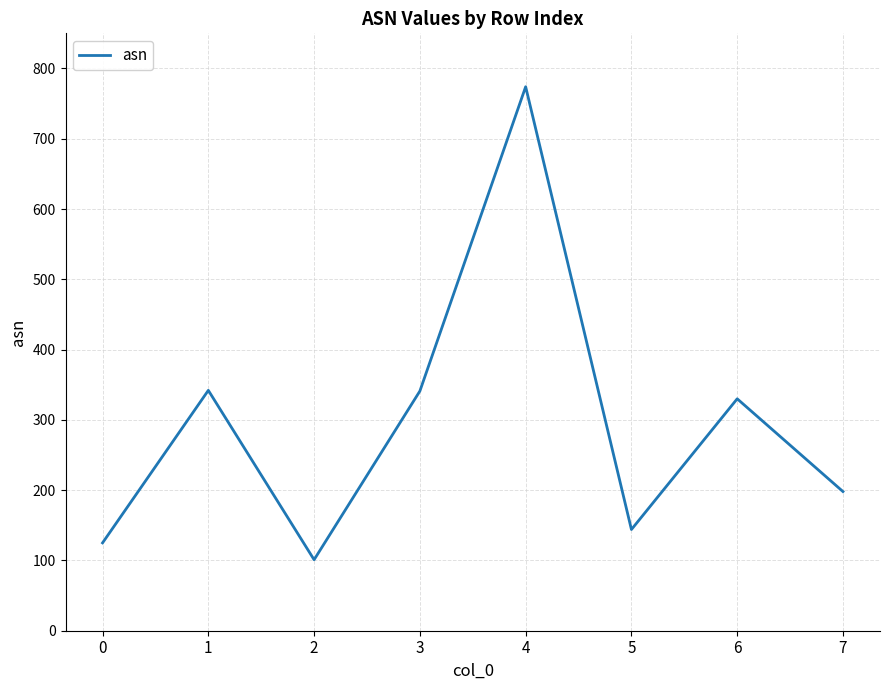

What is the maximum value shown in the chart?

774